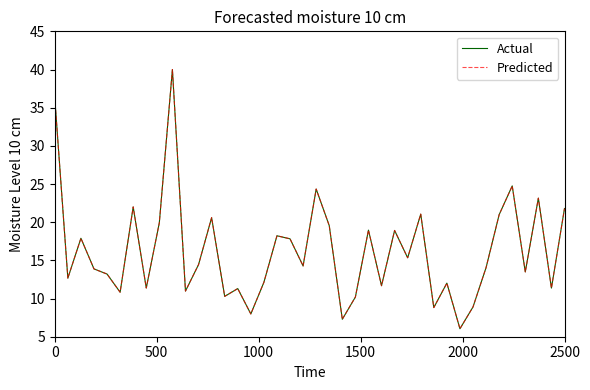

Does the chart display data point markers on the line(s)?

No